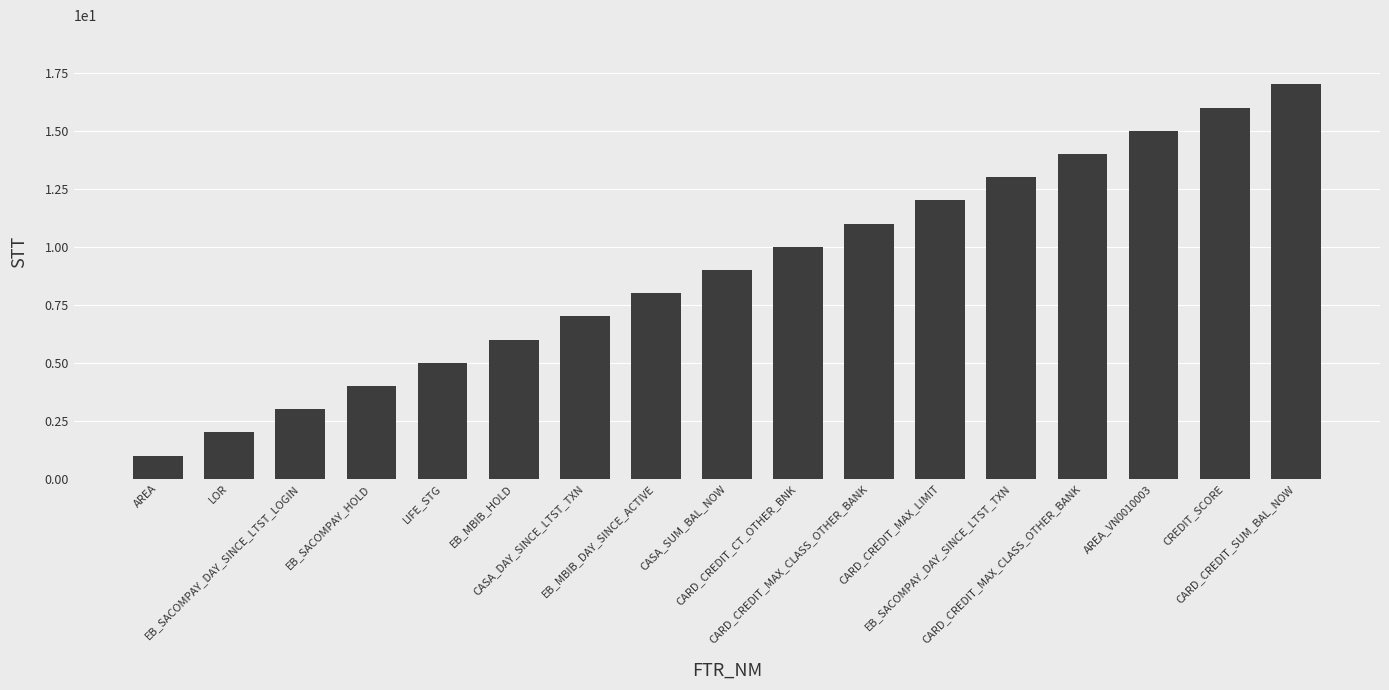

List the labels in order of value, largest first.

CARD_CREDIT_SUM_BAL_NOW, CREDIT_SCORE, AREA_VN0010003, CARD_CREDIT_MAX_CLASS_OTHER_BANK, EB_SACOMPAY_DAY_SINCE_LTST_TXN, CARD_CREDIT_MAX_LIMIT, CARD_CREDIT_MAX_CLASS_OTHER_BANK, CARD_CREDIT_CT_OTHER_BNK, CASA_SUM_BAL_NOW, EB_MBIB_DAY_SINCE_ACTIVE, CASA_DAY_SINCE_LTST_TXN, EB_MBIB_HOLD, LIFE_STG, EB_SACOMPAY_HOLD, EB_SACOMPAY_DAY_SINCE_LTST_LOGIN, LOR, AREA